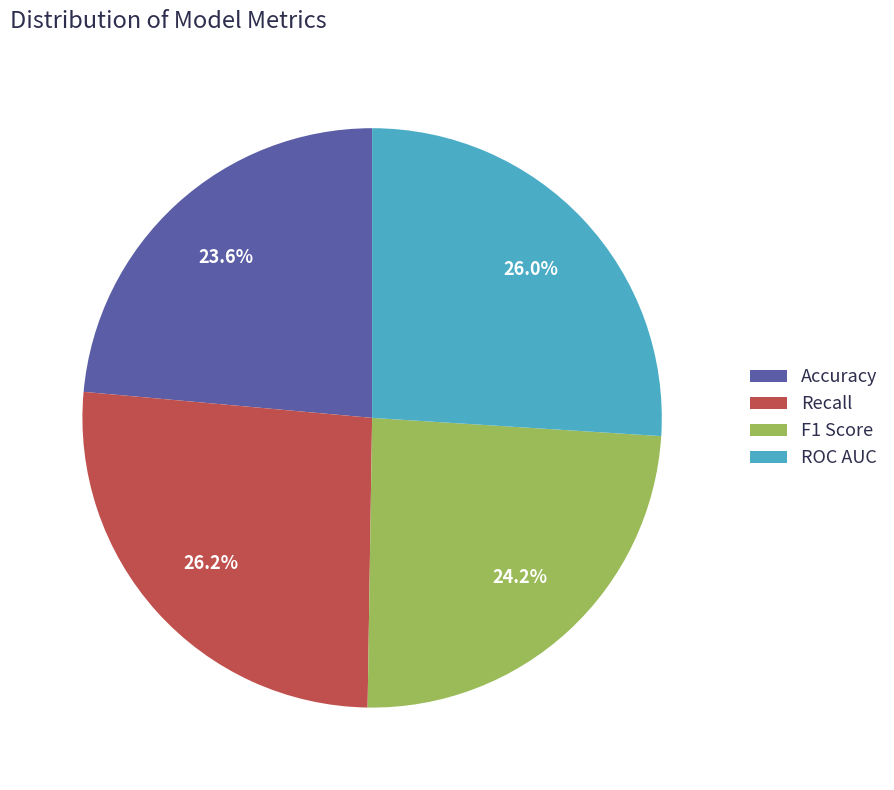

Which category has the smallest portion of the pie?

Accuracy